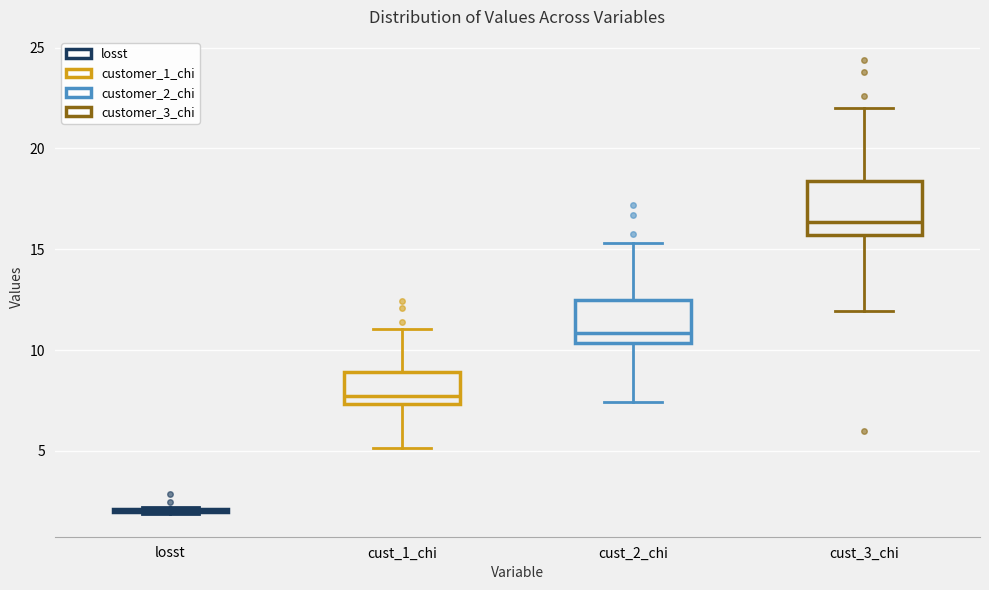

Reading left to right, transcribe this box plot: for each box, give where its median line is, the range the box spans, and where its two whiskers end, as read against the y-axis. The values are not printed on the chart, so give them approximately, as read against the axis.

losst: box collapsed to a line at 2.0, whiskers 2.0 to 2.0
cust_1_chi: median 7.5 (just above the box's lower edge), box 7.5 to 9.0, whiskers 5.0 to 11.0
cust_2_chi: median 11.0, box 10.5 to 12.5, whiskers 7.5 to 15.5
cust_3_chi: median 16.5, box 15.5 to 18.5, whiskers 12.0 to 22.0